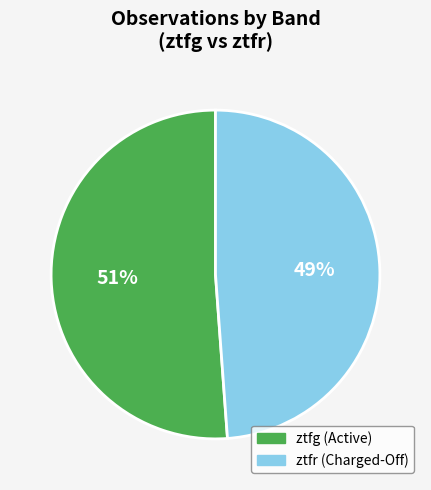

Count the number of slices in the pie.

2